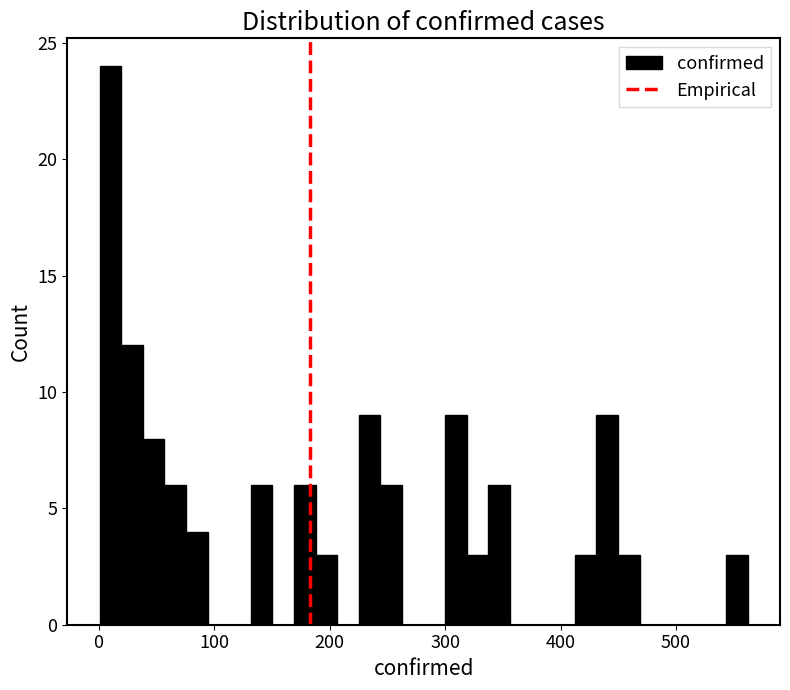

Around what value on the x-axis is the tallest bar? Give the approximate position of its centre, as read against the axis.

10